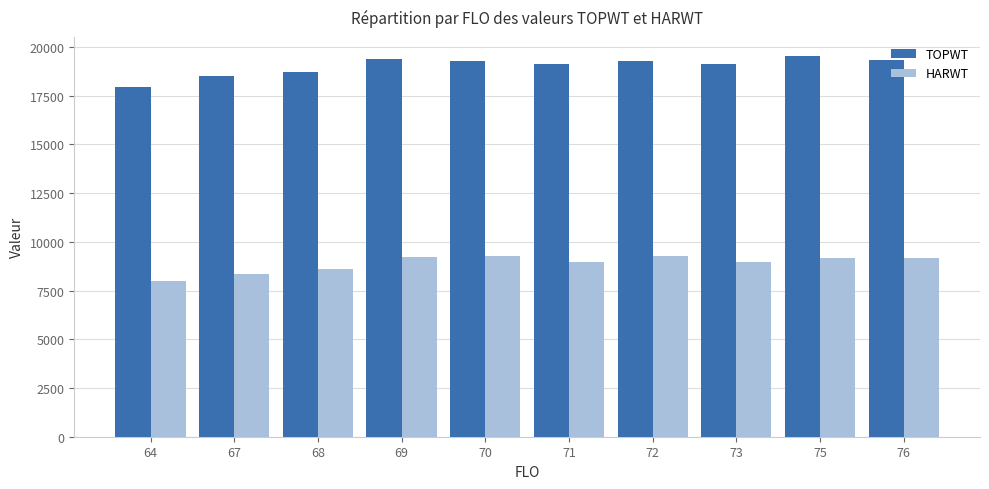

At which label does HARWT reach its minimum?

64